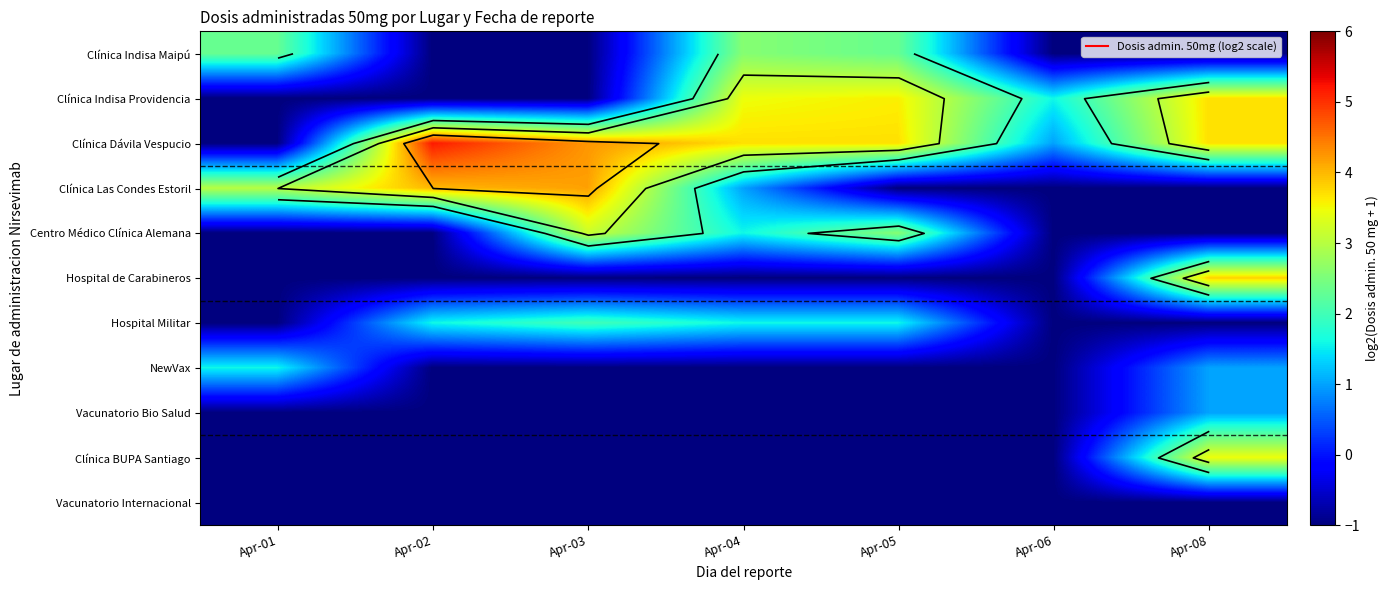

True or false: Clínica Dávila Vespucio has a value of 7.1 at Apr-03.

False